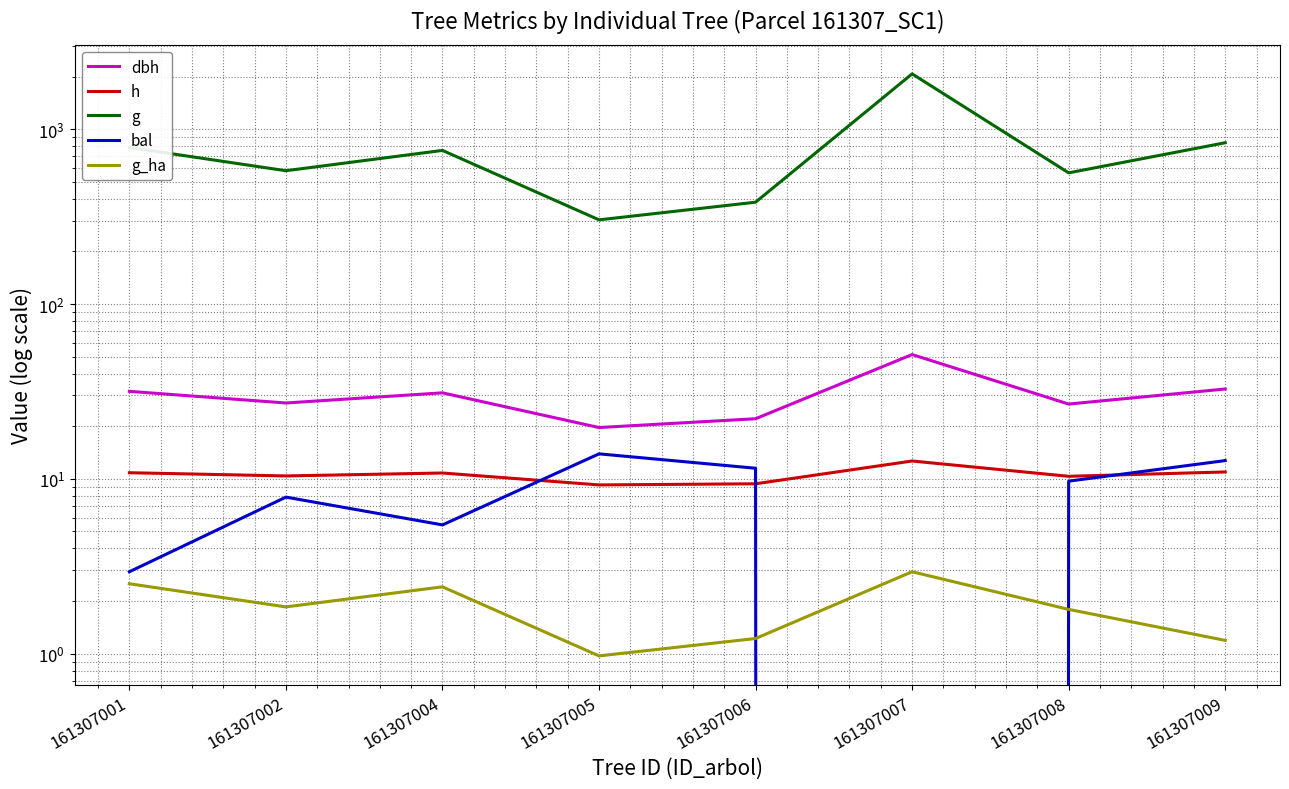

Is the value of dbh at 161307001 greater than the value of bal at 161307001?

Yes